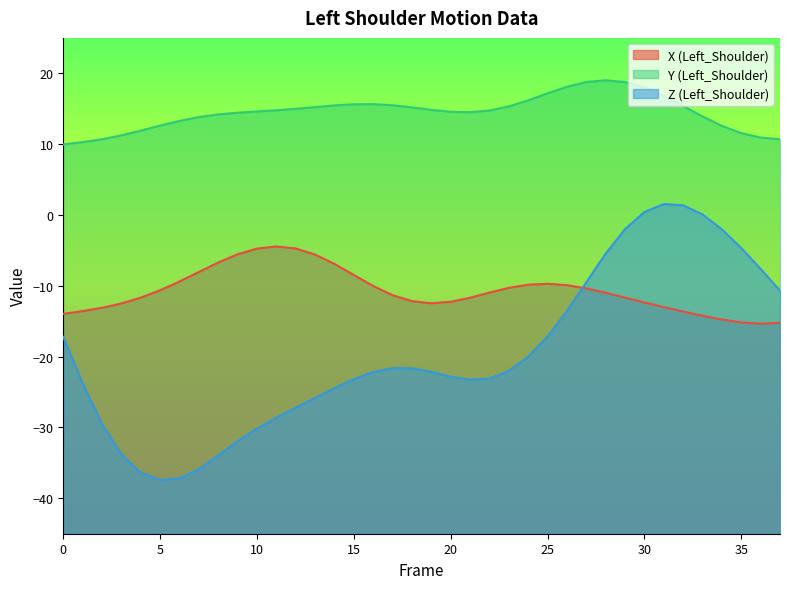

What is the value of the Z (Left_Shoulder) point at the 1st from the left?

-17.2